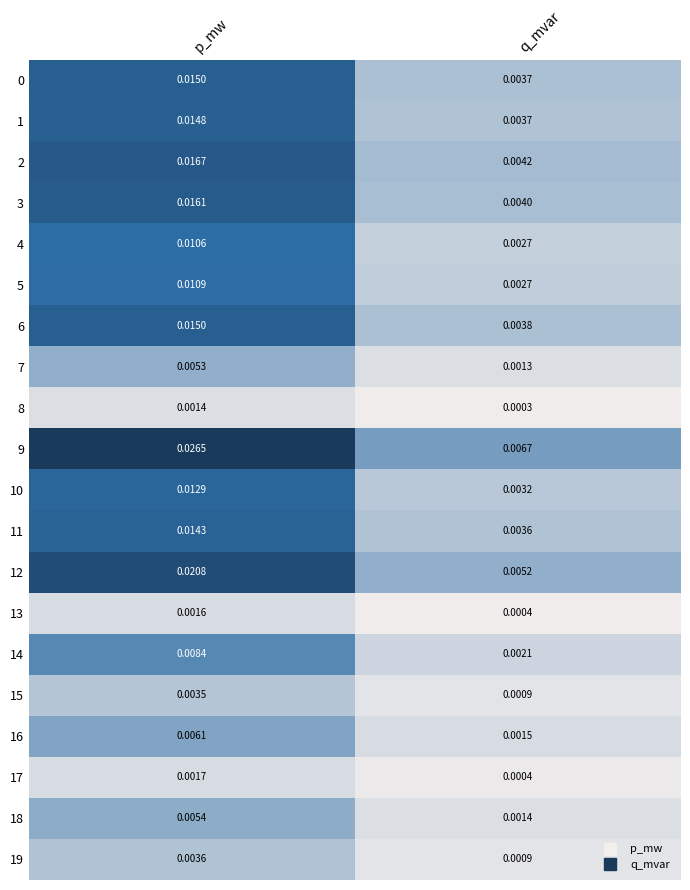

Rank the categories by 6 value from lowest to highest.

q_mvar, p_mw